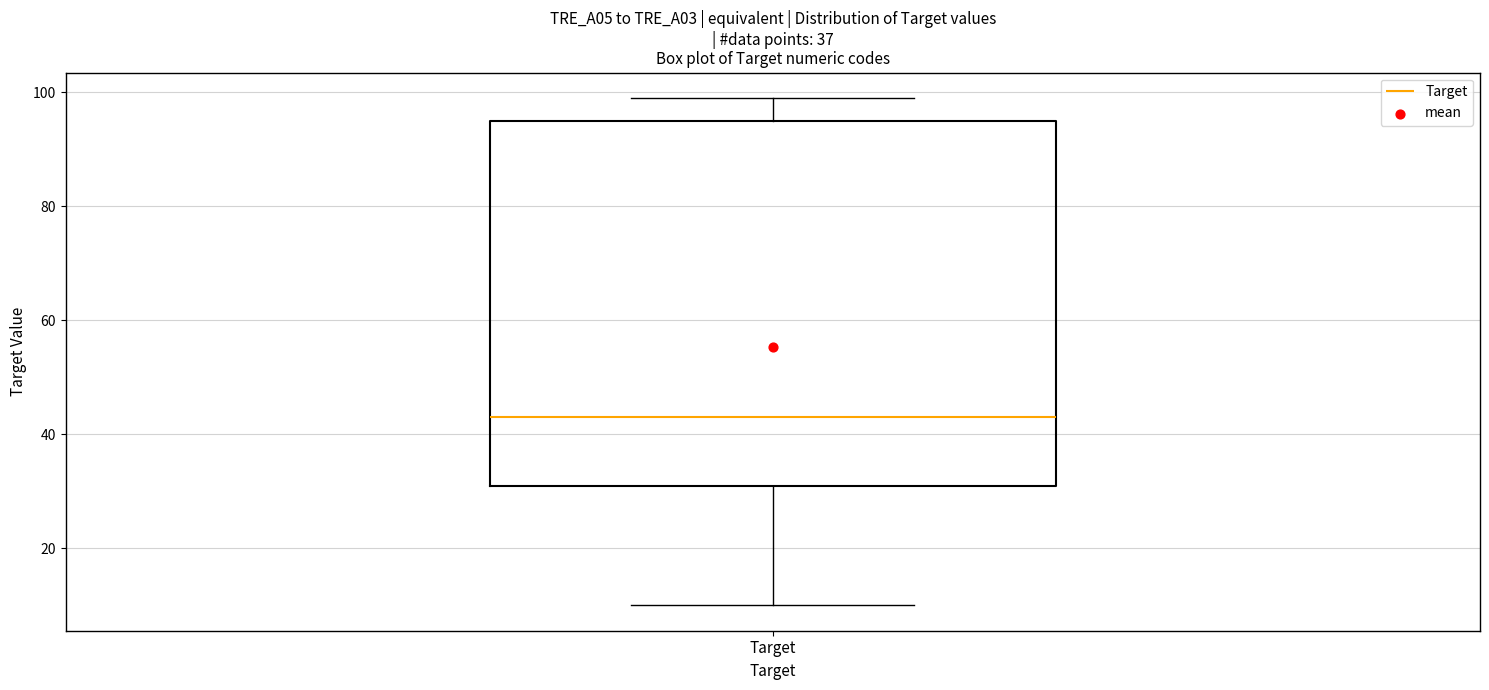

Where is the upper edge of the box for Target on the y-axis? The values are not printed on the chart, so give them approximately, as read against the axis.

96